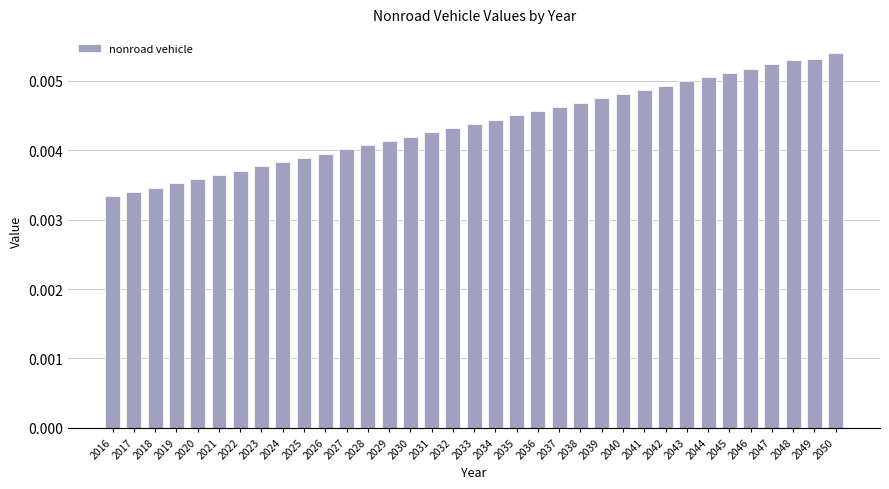

How many values are between 0 and 1?

35